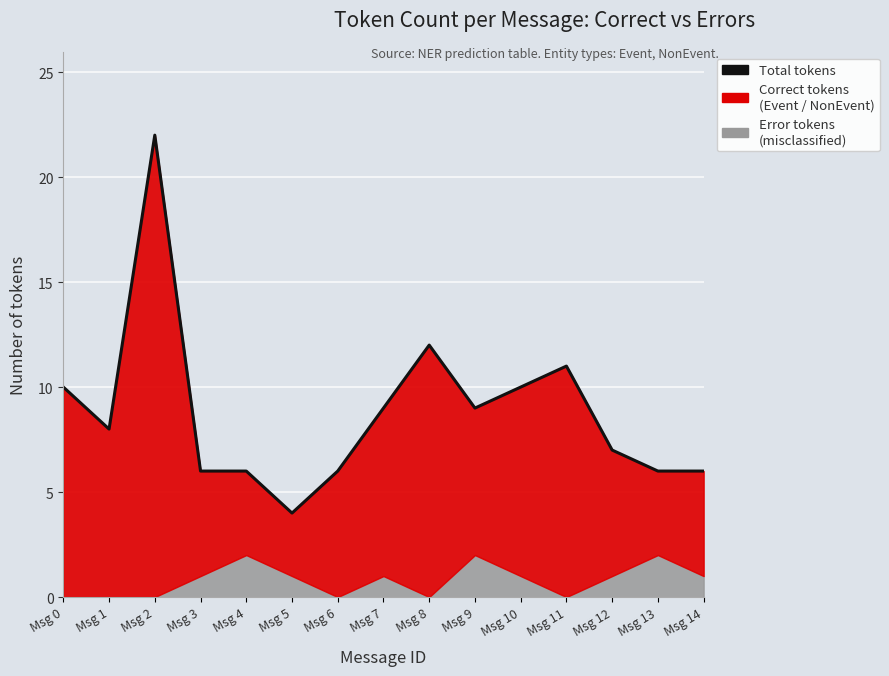

At which label is the value closest to 13?

Msg 8